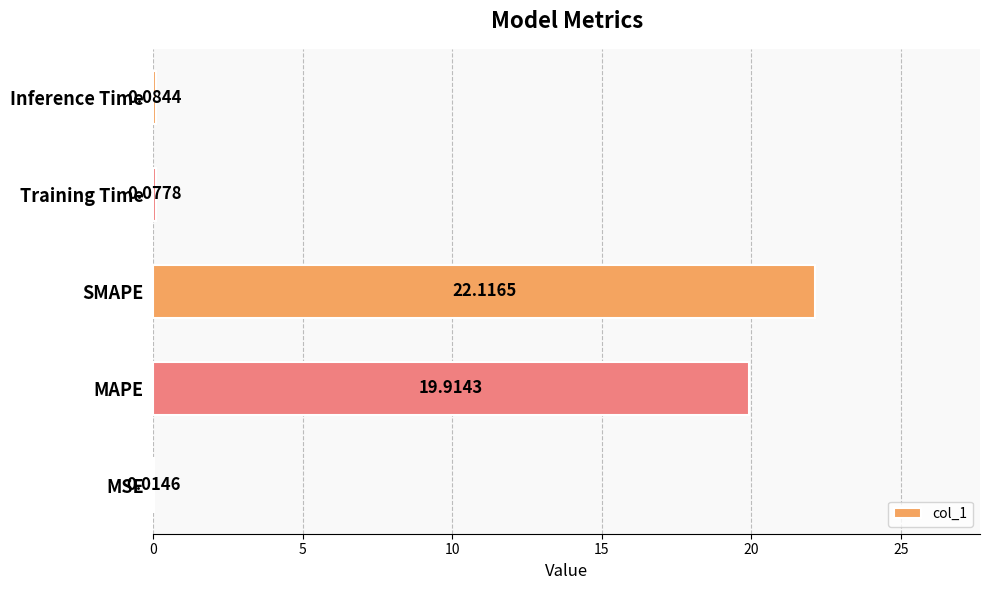

Are the bars horizontal?

Yes